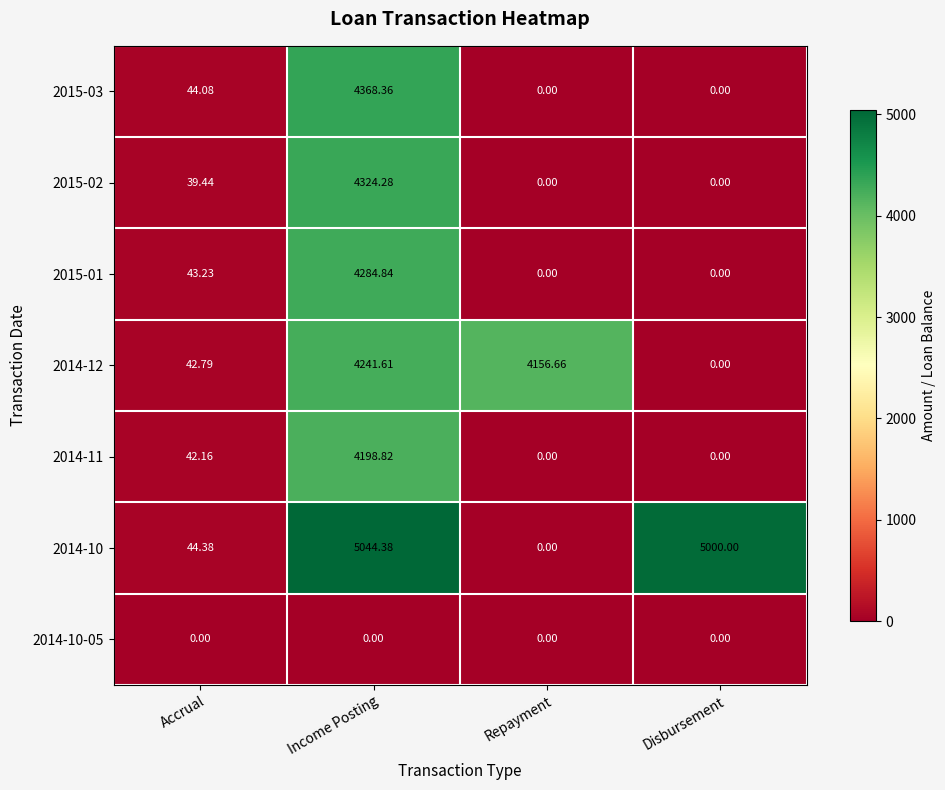

Which category has the highest value across all series?

Income Posting